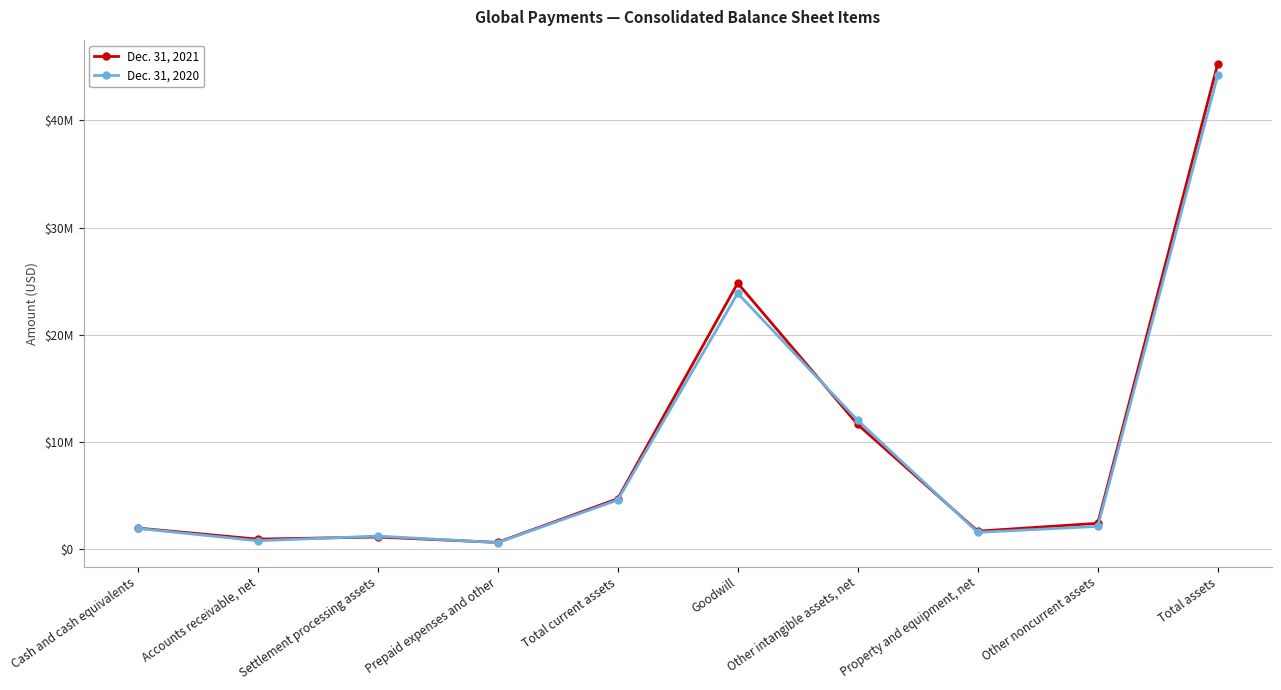

Does the chart display data point markers on the line(s)?

Yes